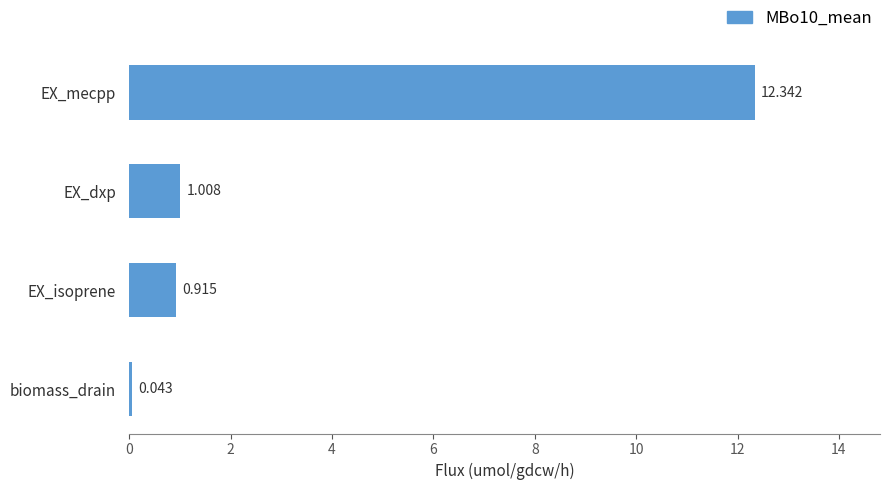

Where is the data nearest to the value 6?

EX_dxp